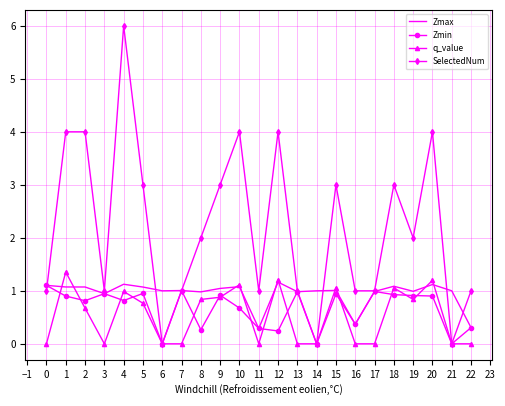

What is the greatest value displayed?

6.0